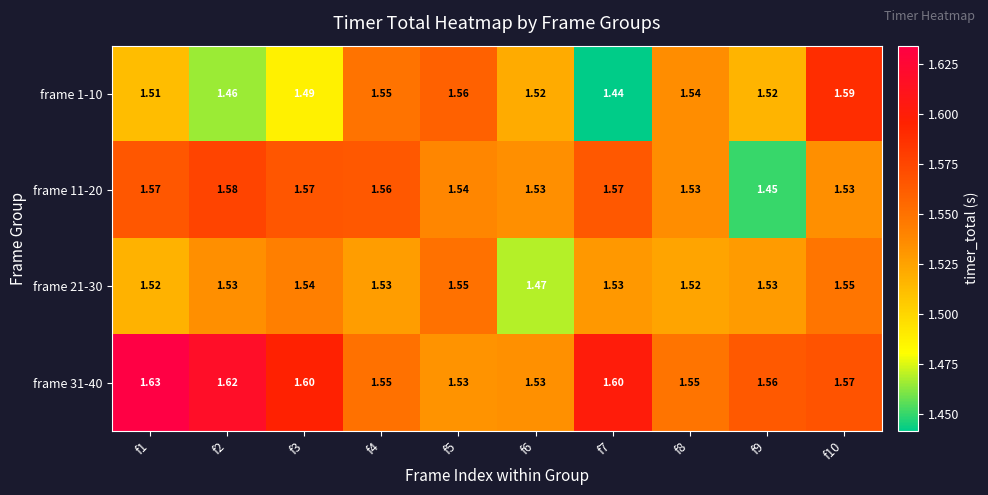

Rank the series by their maximum value, from lowest to highest.

frame 21-30, frame 11-20, frame 1-10, frame 31-40